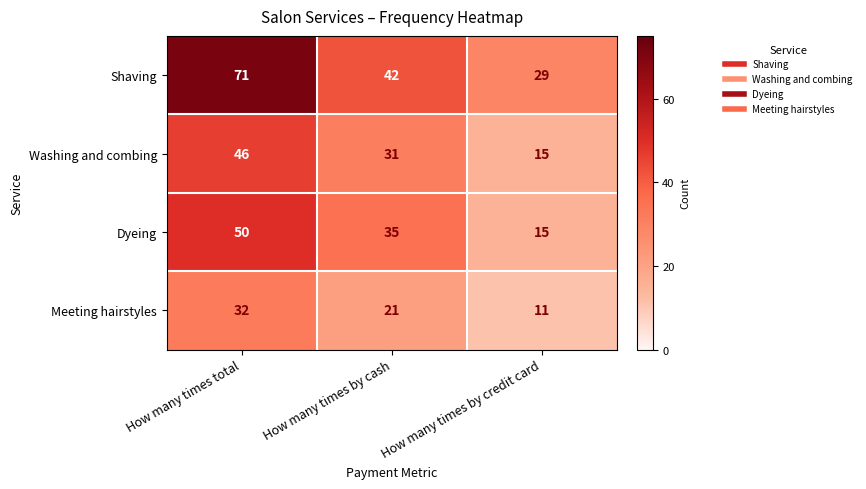

Which series has the largest range (max minus min)?

Shaving